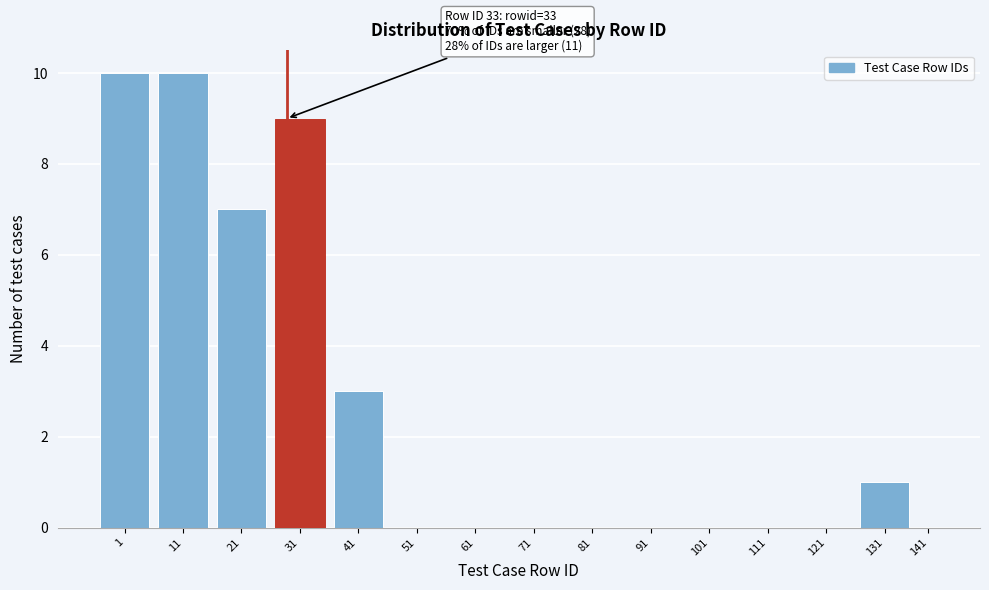

Reading left to right, what are all the values shown in this chart?

1=10	11=10	21=7	31=9	41=3	51=0	61=0	71=0	81=0	91=0	101=0	111=0	121=0	131=1	141=0